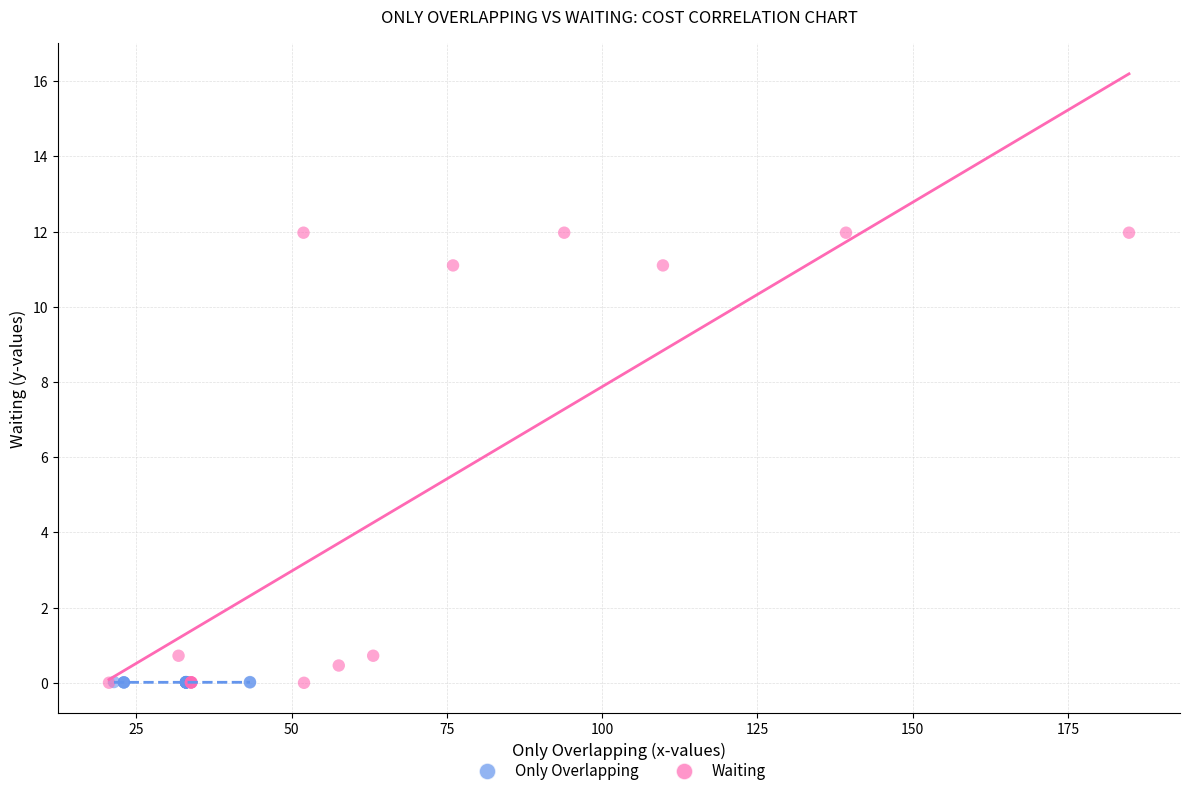

Which series reaches the maximum Y coordinate?

Waiting